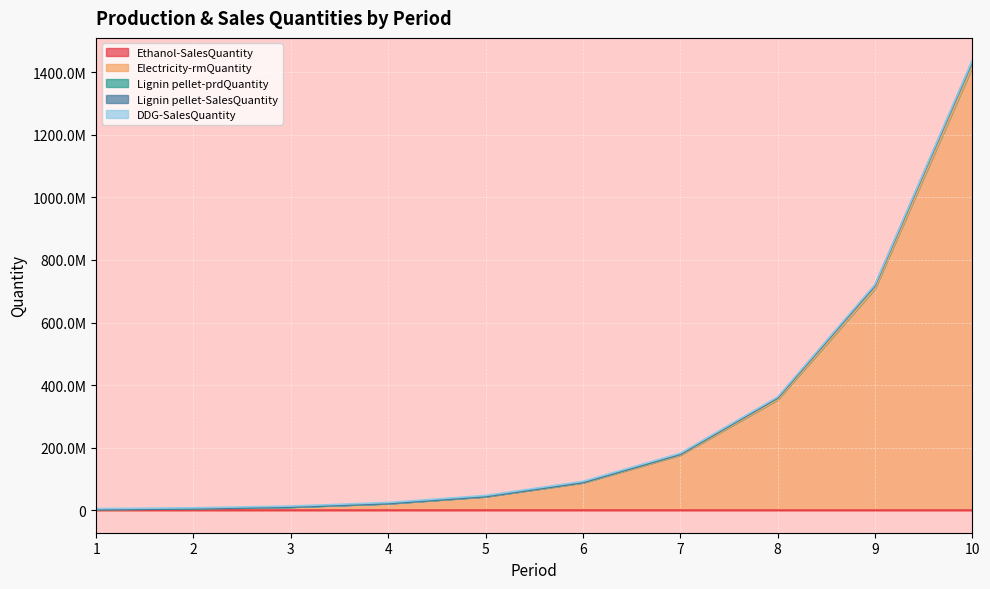

Does the chart display data point markers on the line(s)?

No